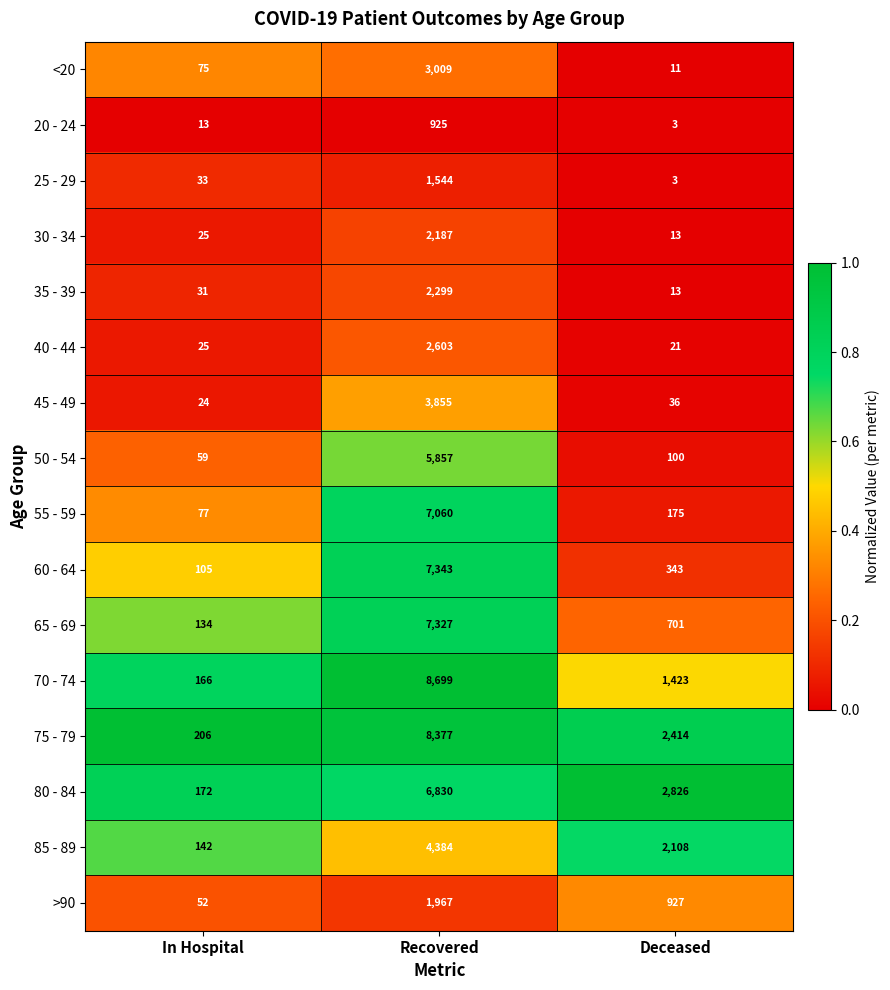

Where is 25 - 29 nearest to the value 773?

In Hospital